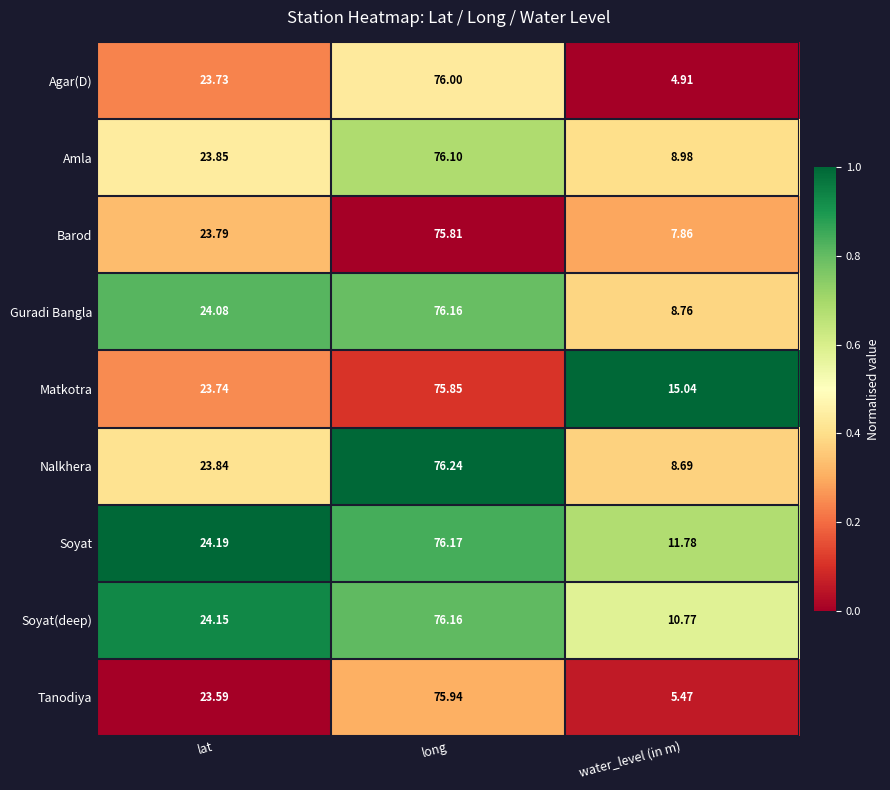

How many series are shown in this chart?

9